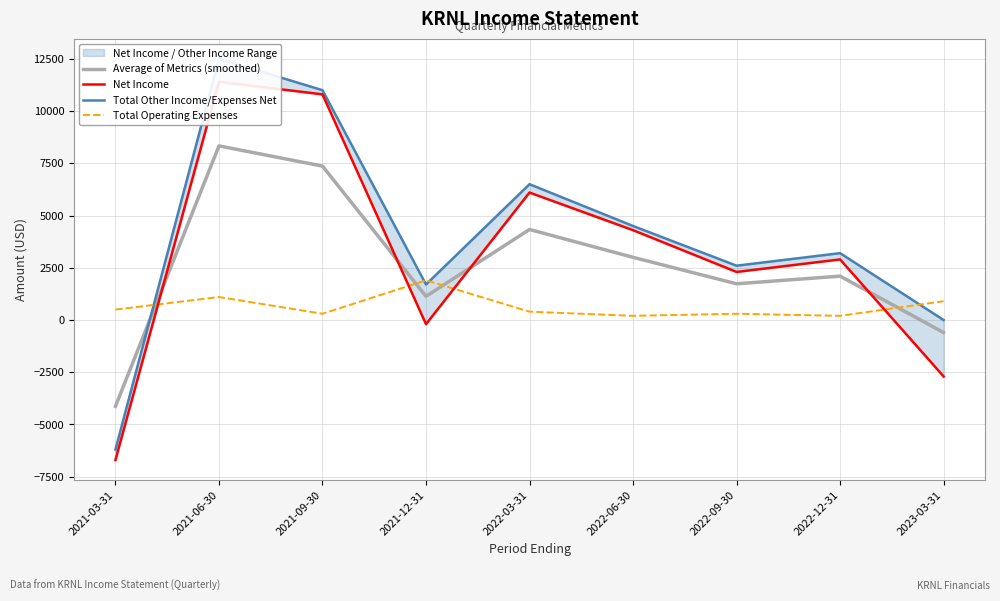

True or false: Average of Metrics (smoothed) and Net Income cross at least once.

True